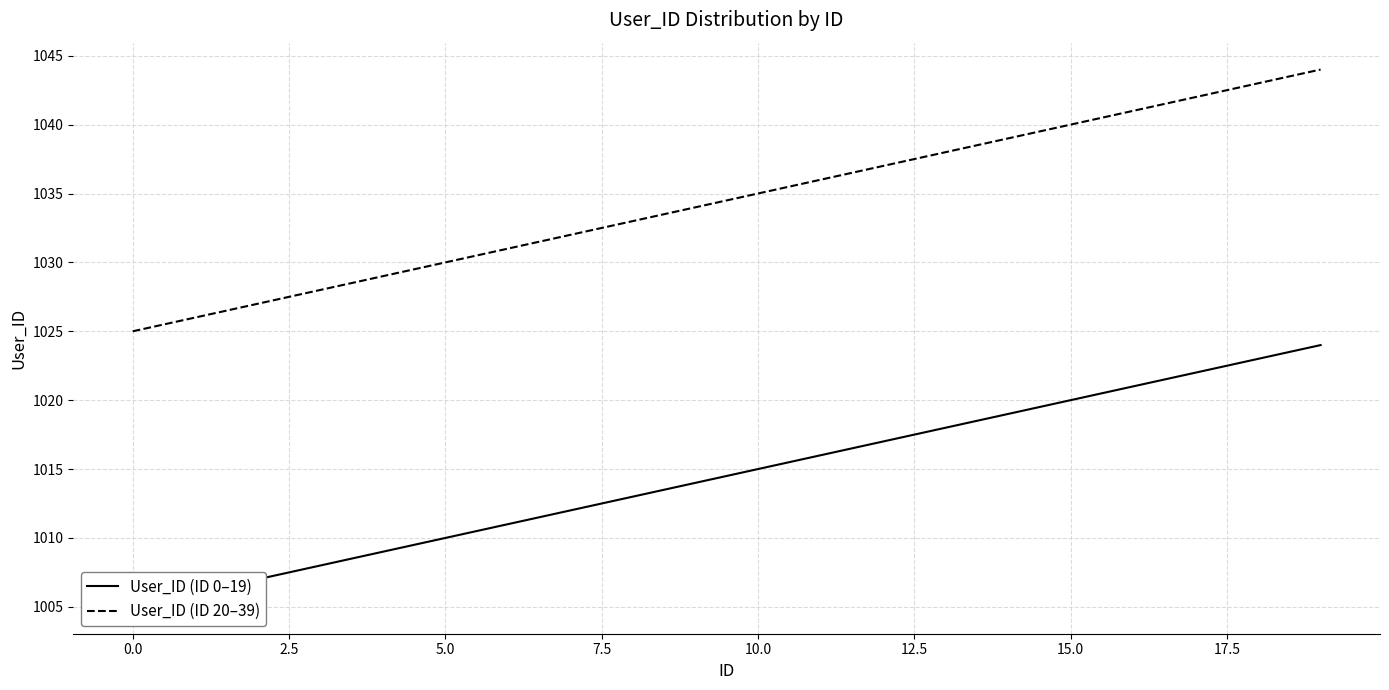

True or false: User_ID (ID 0–19) has more than 0 interior local peaks.

False